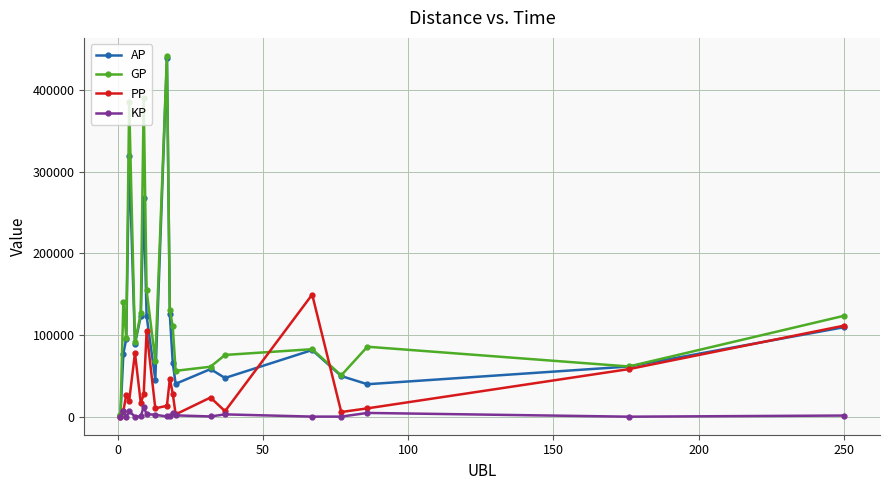

In GP, how many points are higher than both neighbors (excluding endpoints)?

6